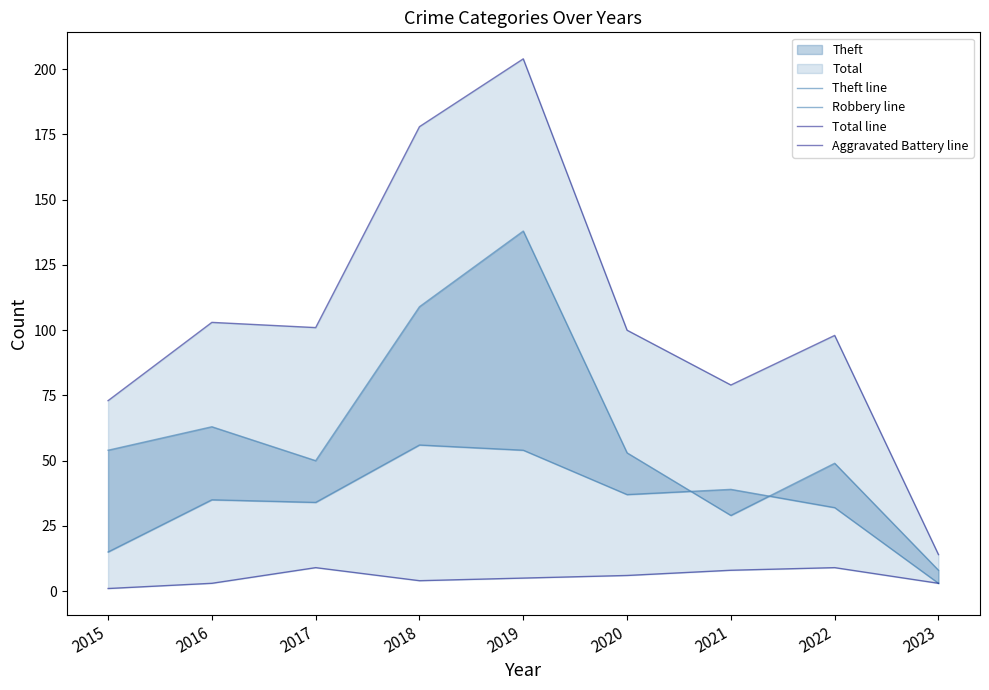

What is the sum of all Theft line values?

553